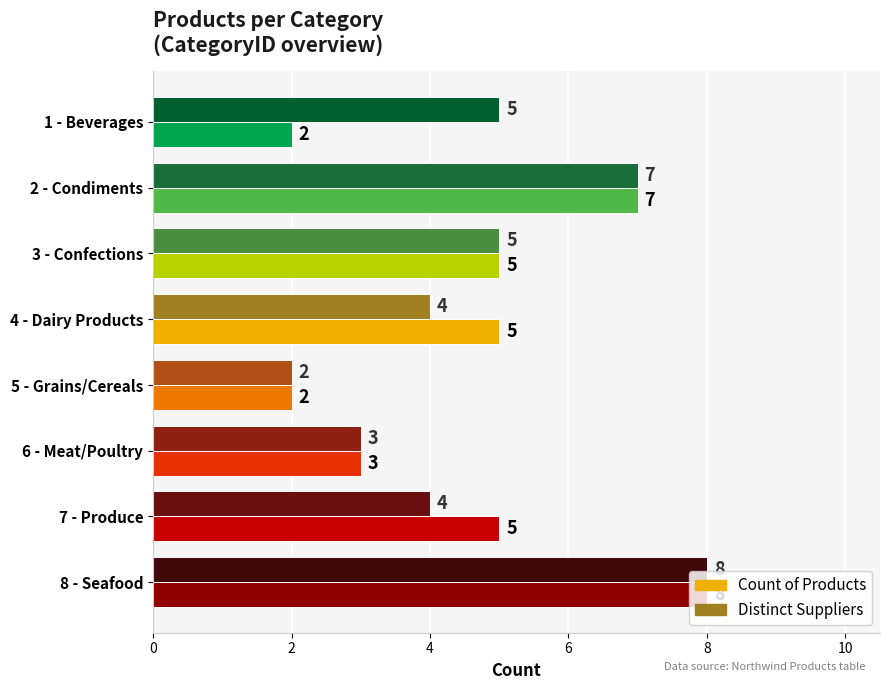

What is the maximum value shown in the chart?

8